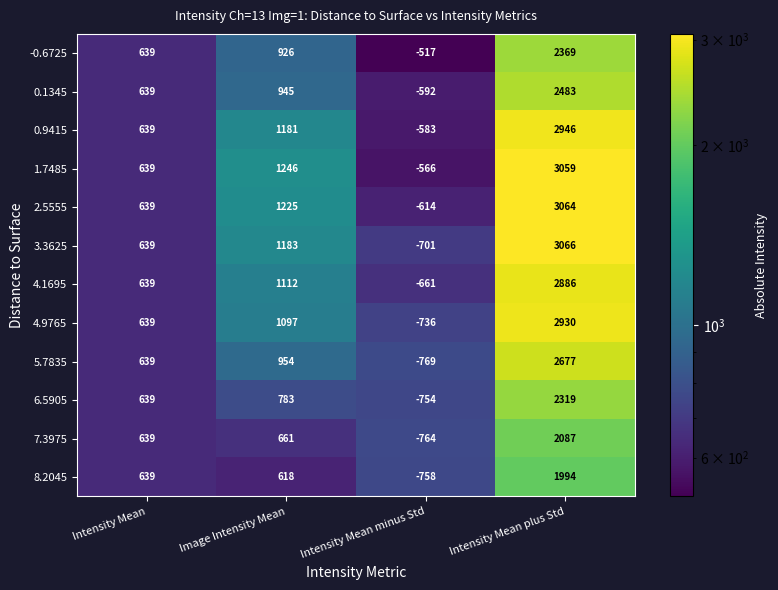

How many data points does each series have?

4